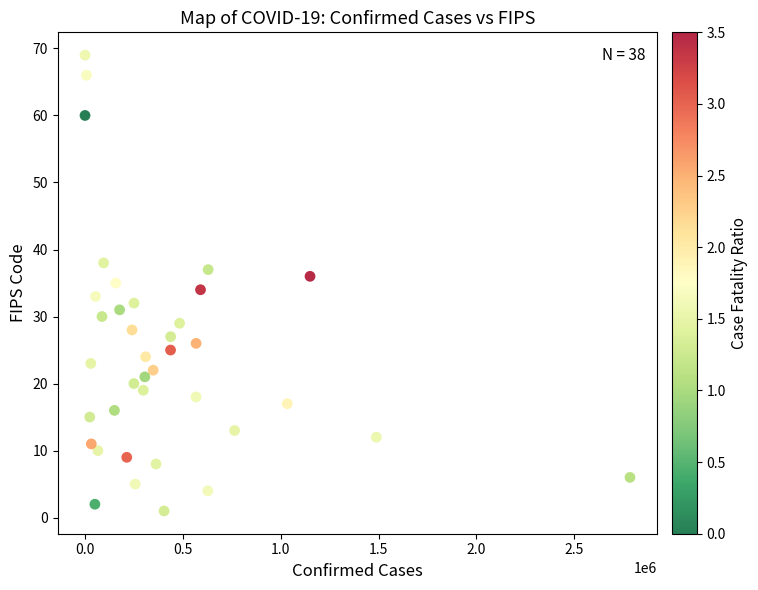

What is the range of X values (max minus min)?

2784716